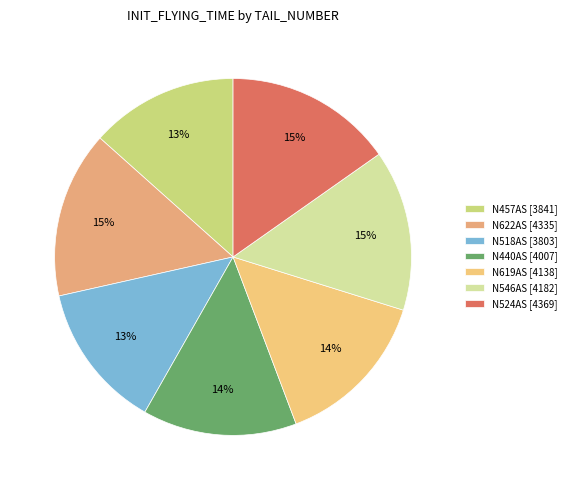

Count the number of slices in the pie.

7